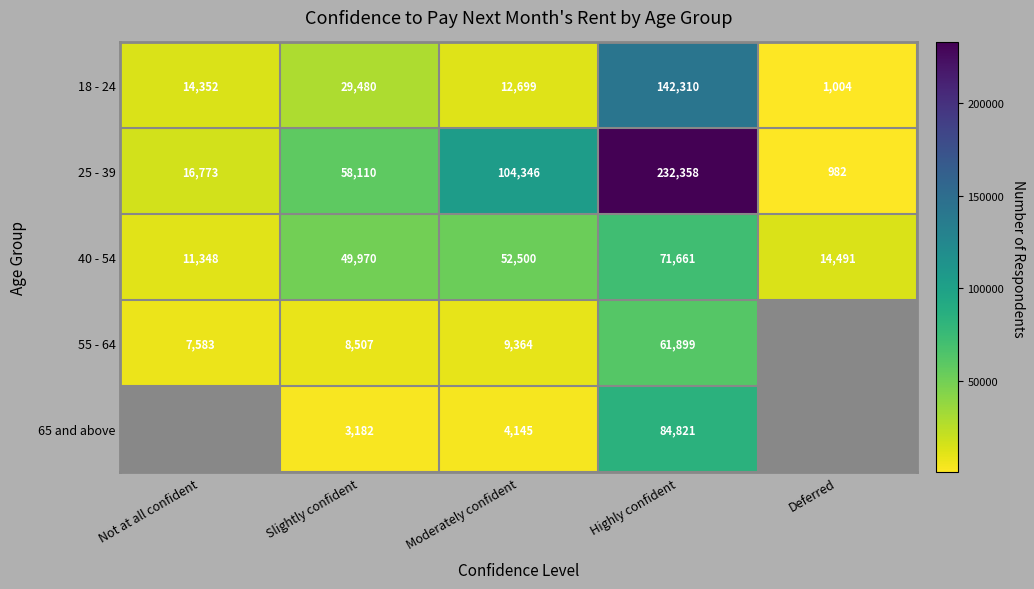

What is the difference between the highest and lowest values at Deferred?

13509.0